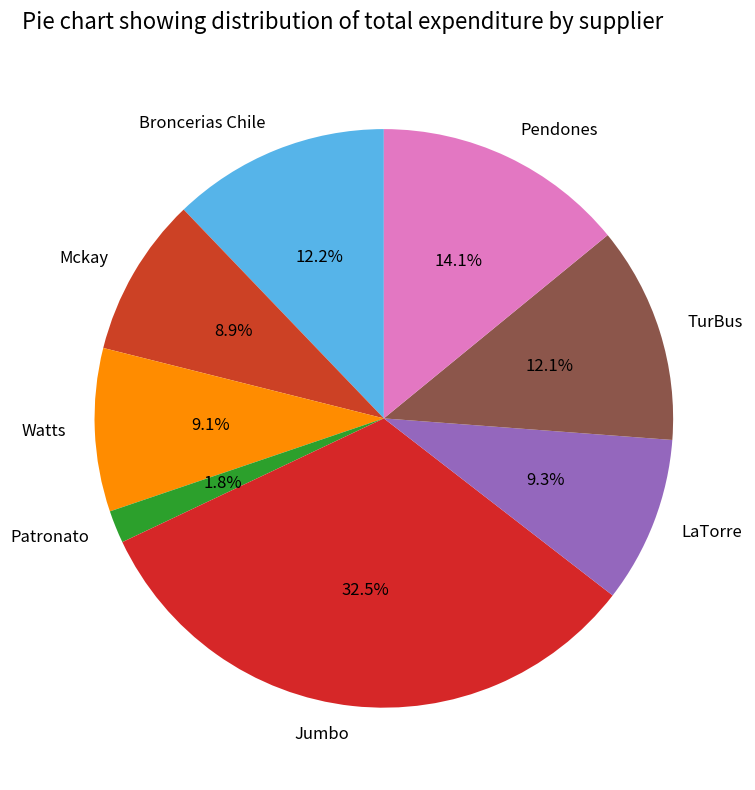

Which slice is the smallest?

Patronato